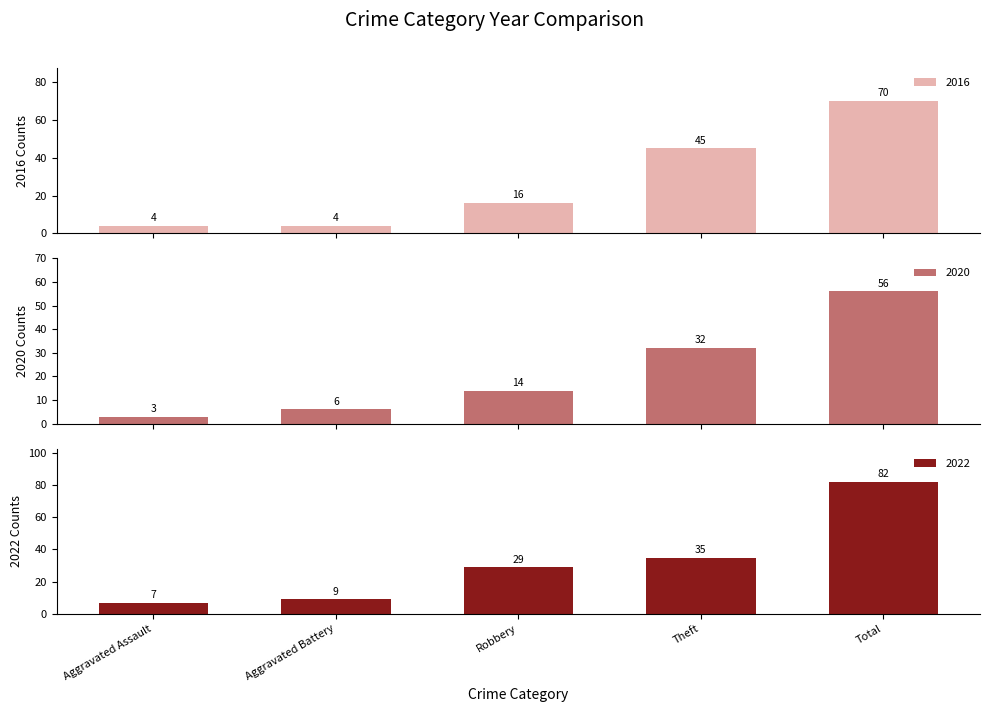

How many data points in 2016 are less than 16?

2